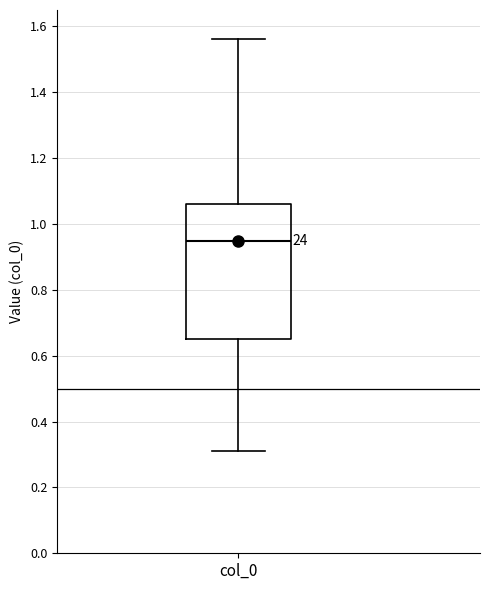

Where does the median line of the box for col_0 sit on the y-axis? The values are not printed on the chart, so give them approximately, as read against the axis.

0.94